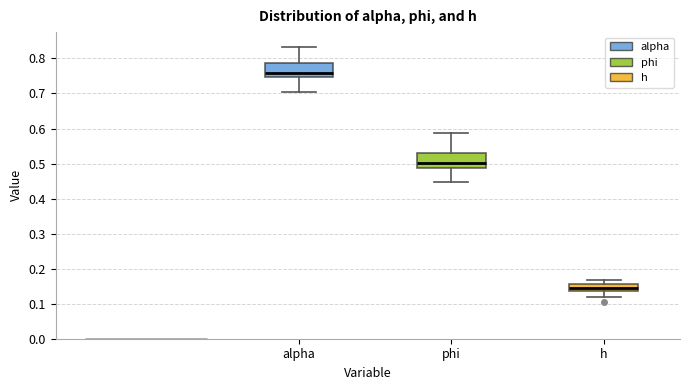

Reading left to right, transcribe this box plot: for each box, give where its median line is, the range the box spans, and where its two whiskers end, as read against the y-axis. The values are not printed on the chart, so give them approximately, as read against the axis.

alpha: median 0.76, box 0.75 to 0.79, whiskers 0.71 to 0.83
phi: median 0.50, box 0.49 to 0.53, whiskers 0.45 to 0.59
h: median 0.14 (inside the box), box 0.14 to 0.16, whiskers 0.12 to 0.17